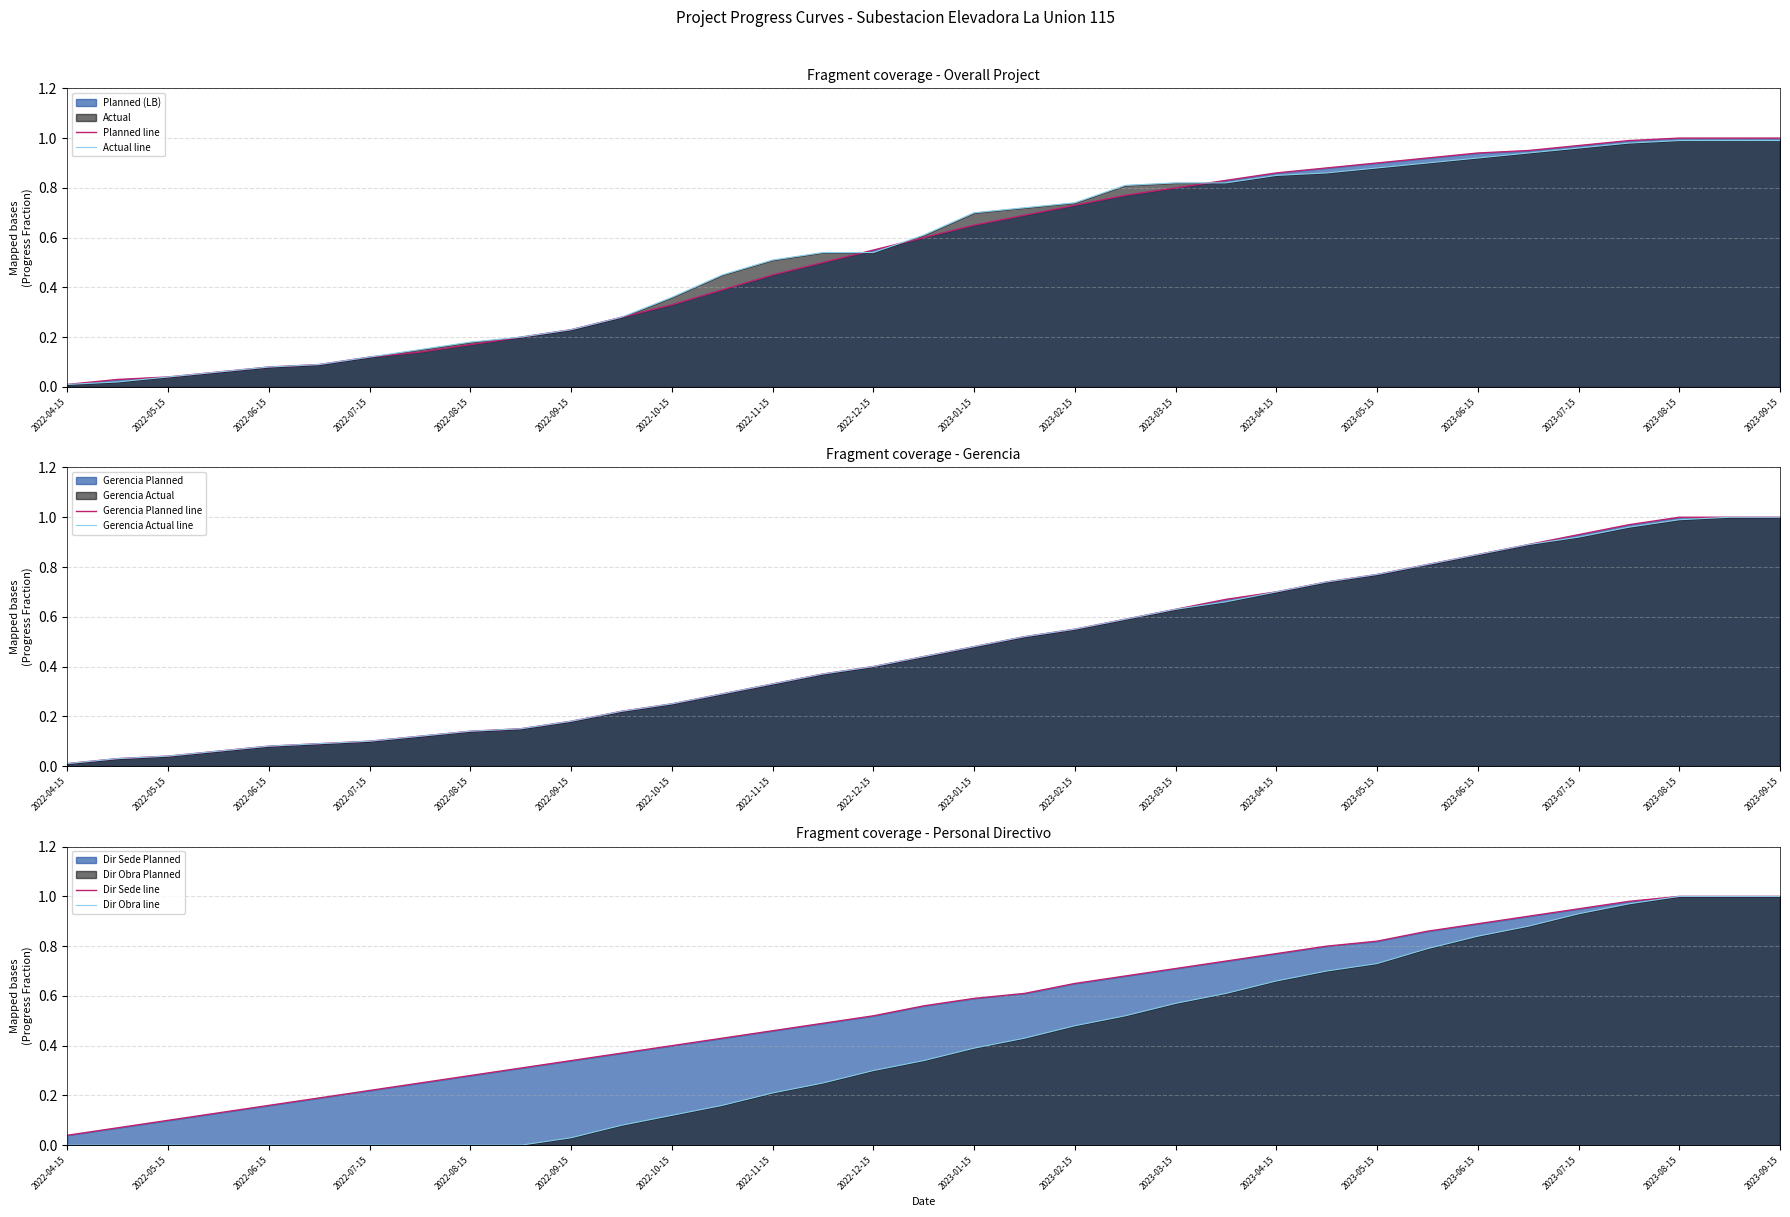

Is it true that Dir Obra line equals 0.1 at 2023-02-15?

False